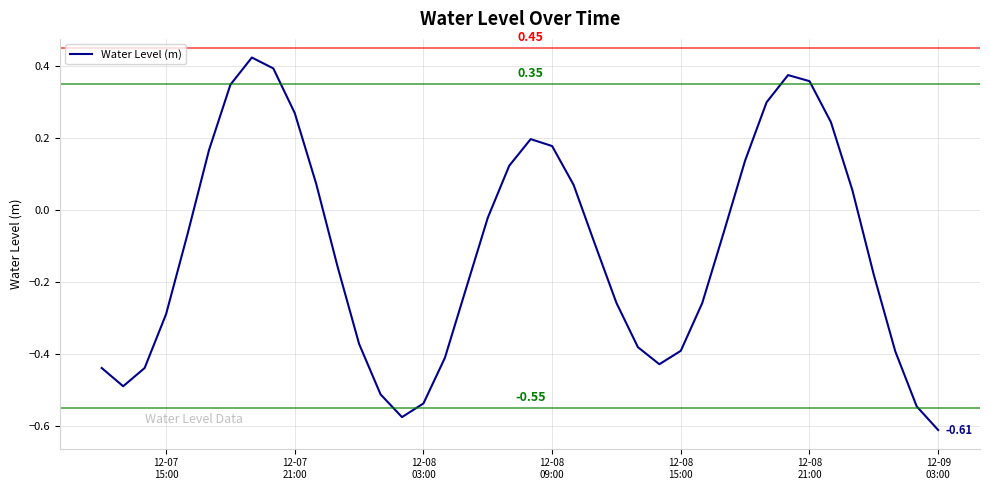

Does the chart have visible grid lines?

Yes